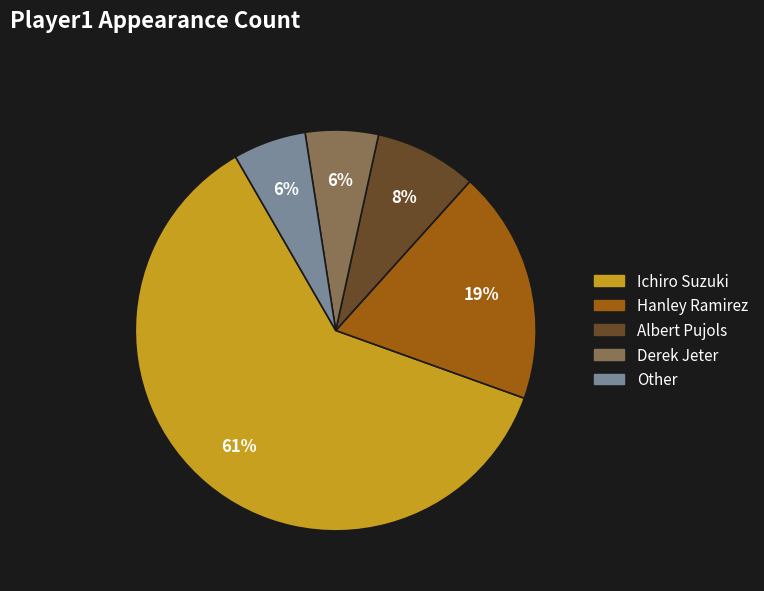

Combined, do Derek Jeter and Hanley Ramirez account for over 50%?

No